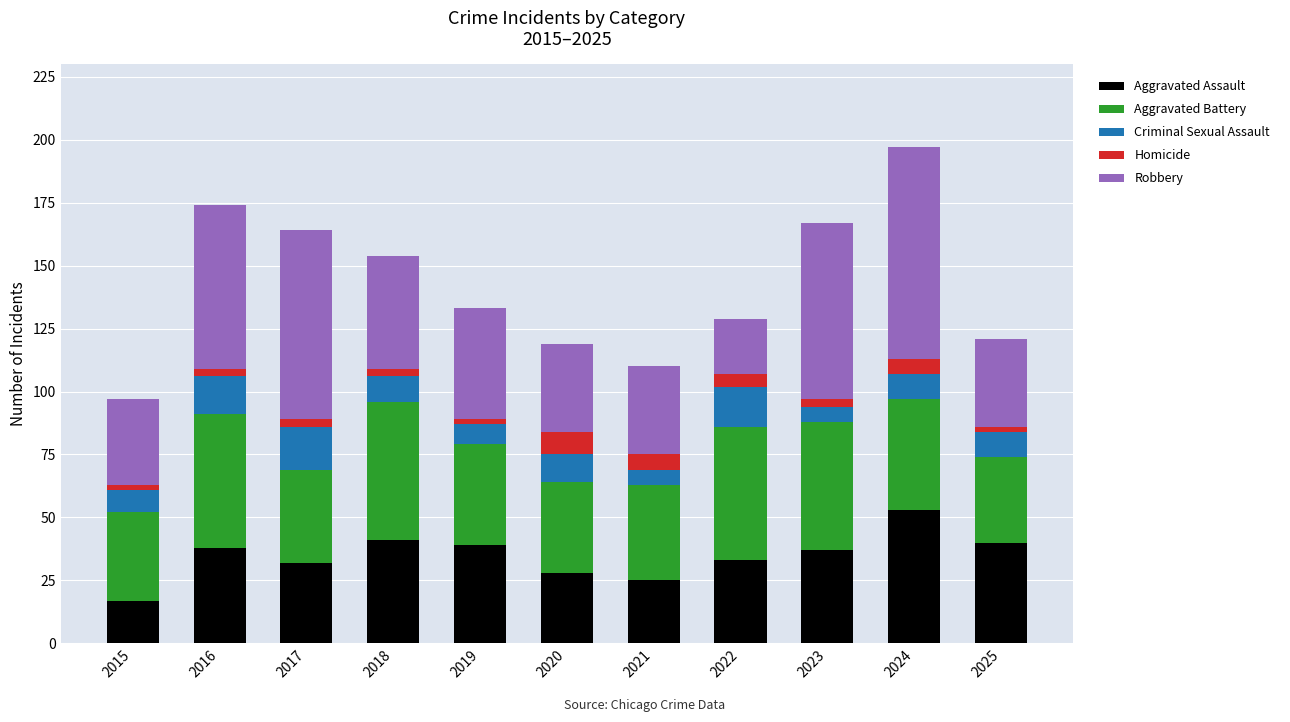

What is the minimum value for Aggravated Assault?

17